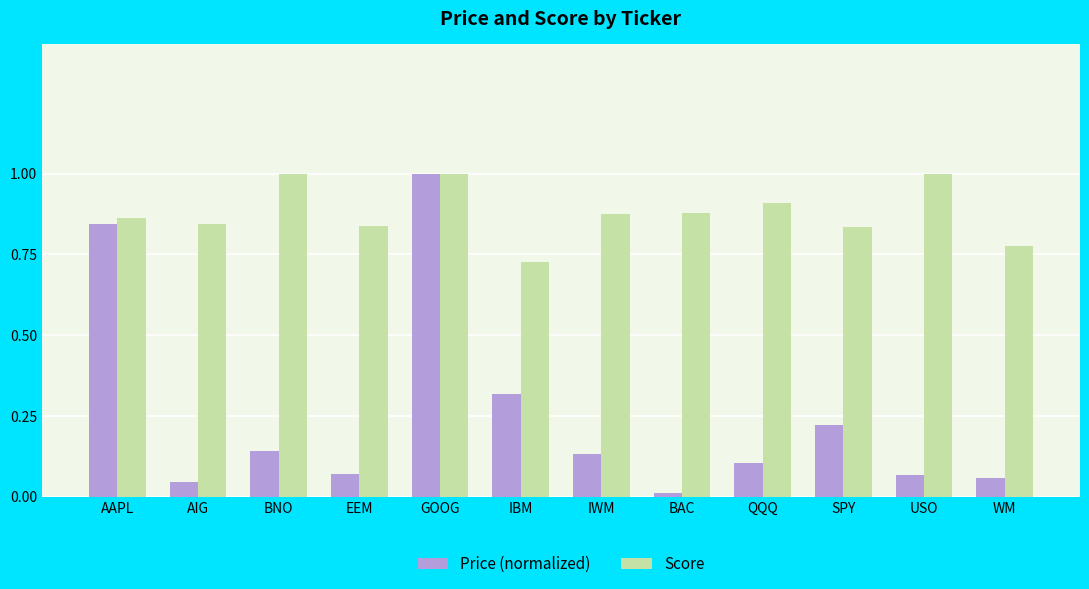

Where is Score nearest to the value 0?

IBM